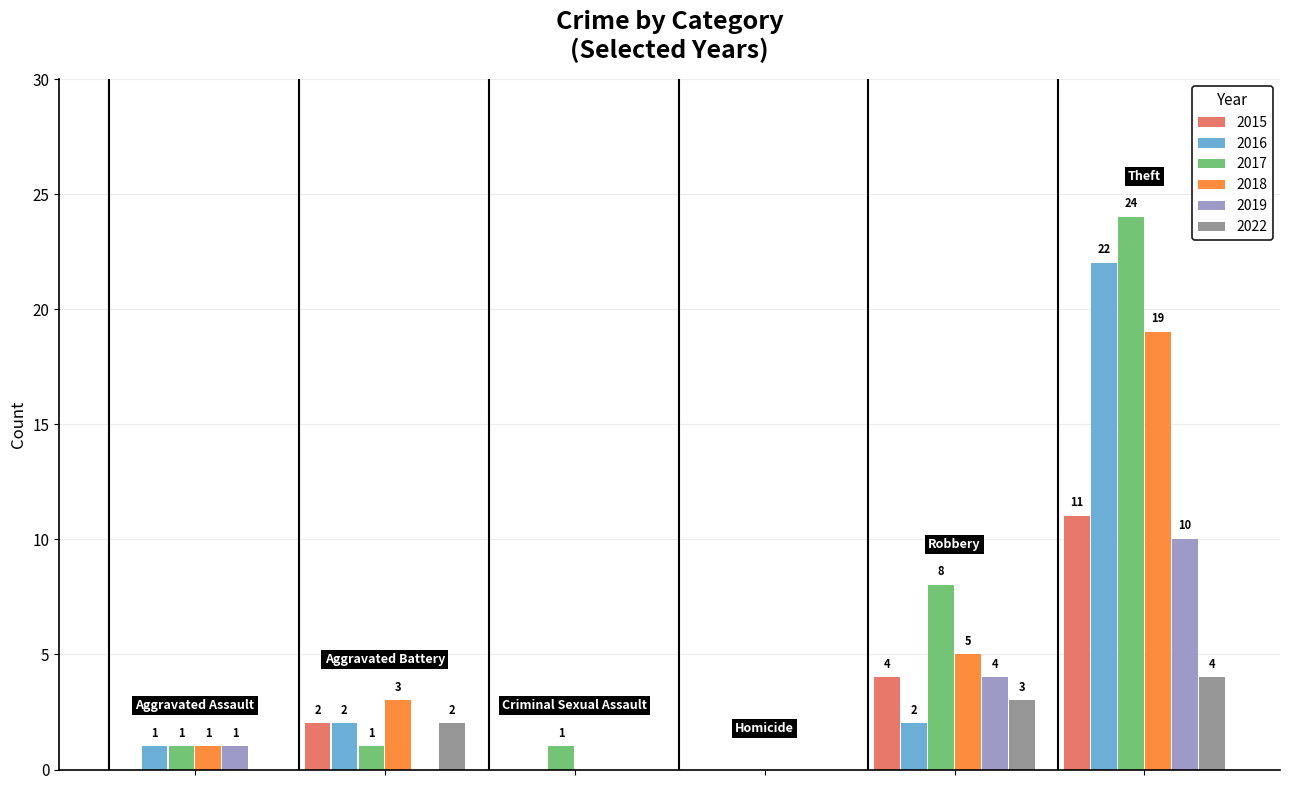

How many positive values does the 2019 series have?

3